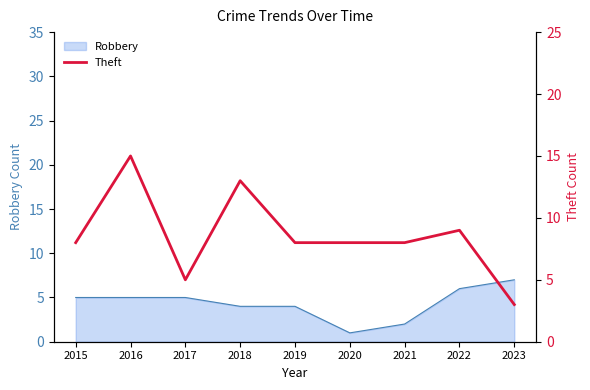

The Robbery series shows 5 at 2015. True or false?

True